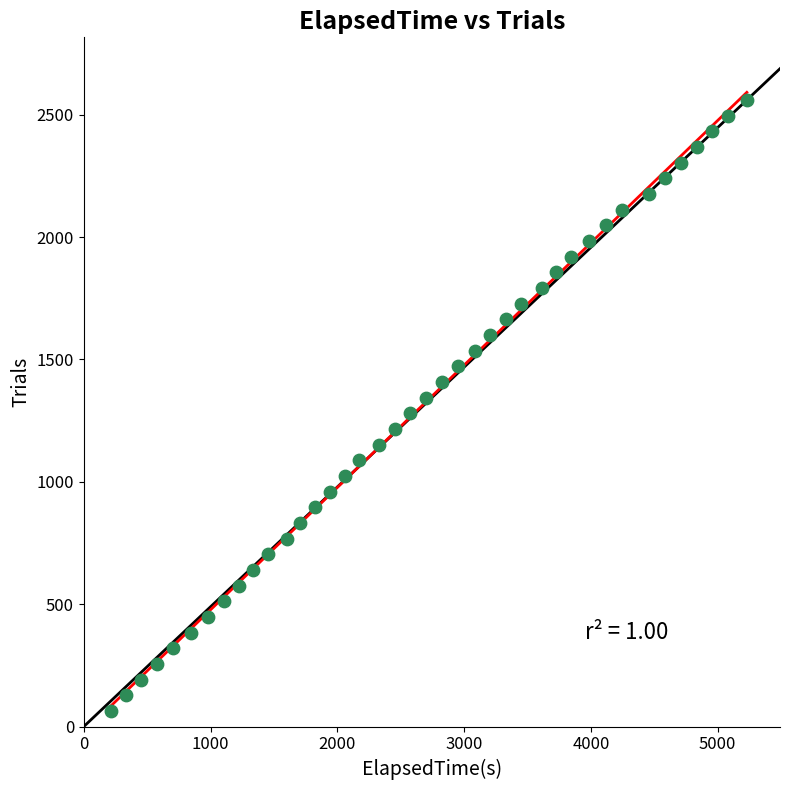

What is the range of Y values (max minus min)?

2496